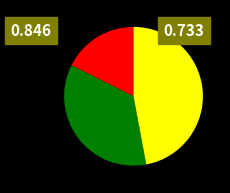

Is there a majority slice in this chart?

No